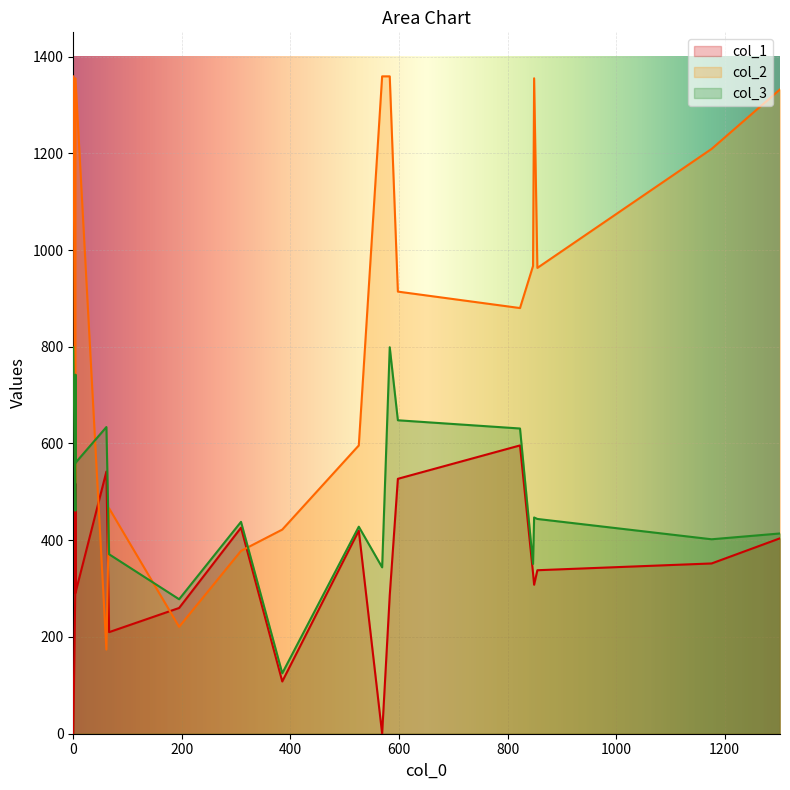

The col_3 series shows 742 at 4. True or false?

True